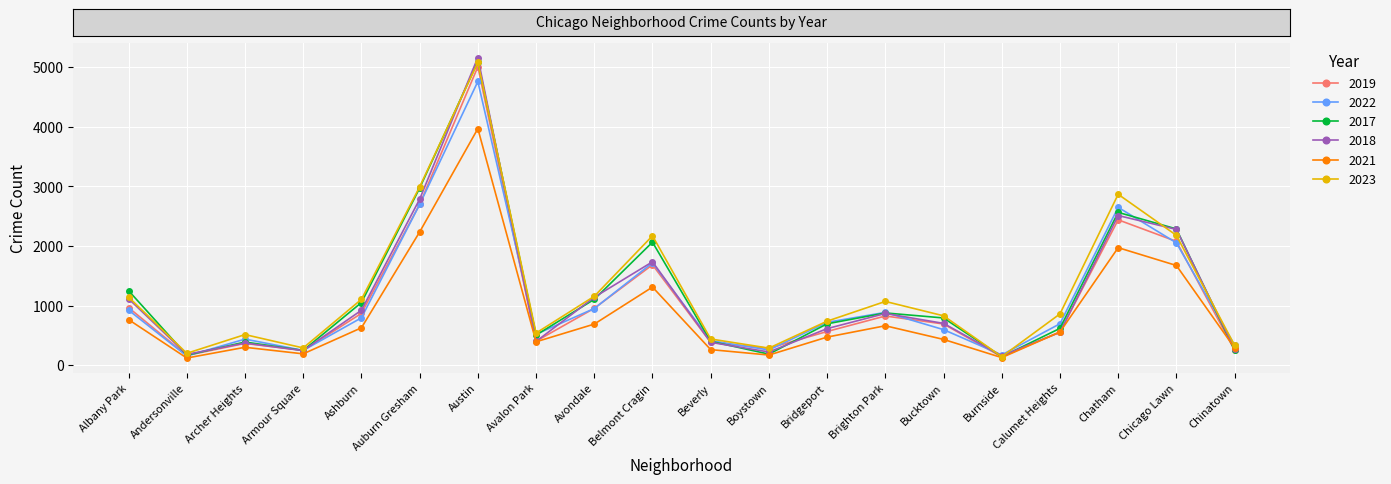

What position from the left is Calumet Heights?

17